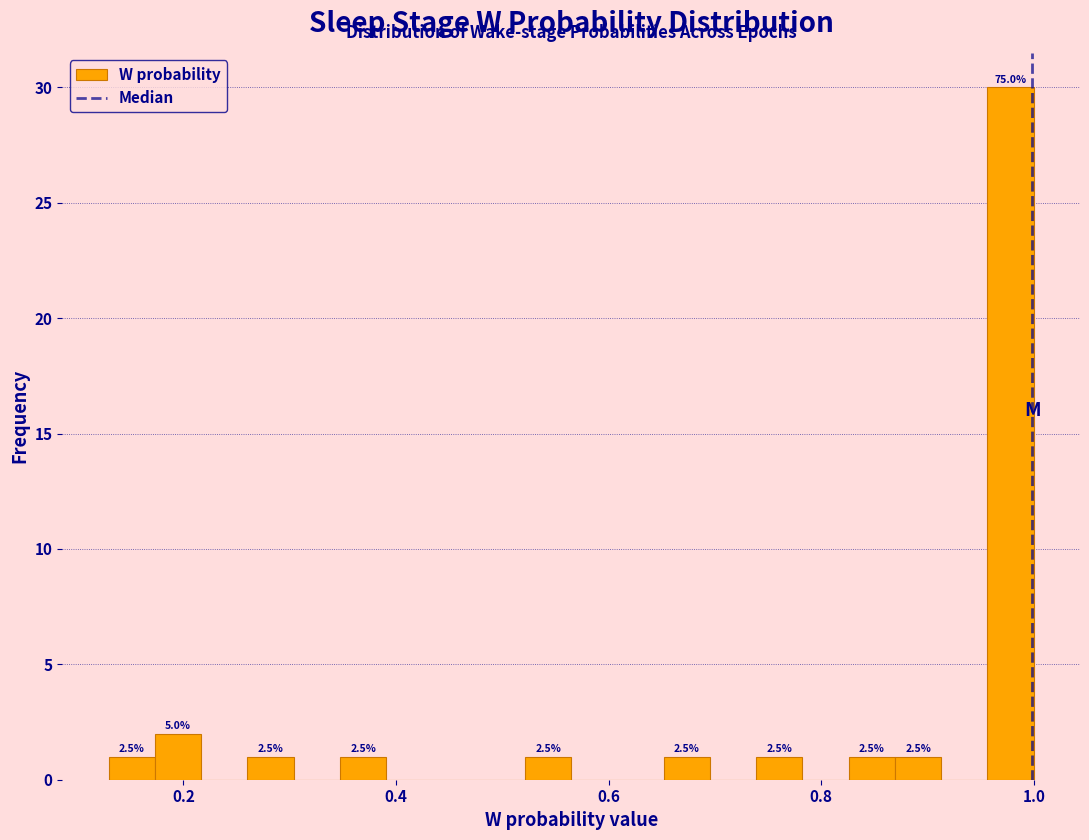

Around what value on the x-axis is the tallest bar? Give the approximate position of its centre, as read against the axis.

0.98